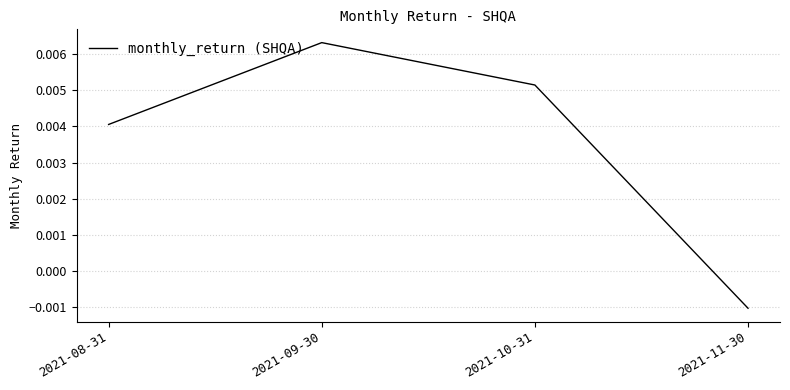

Does the chart display data point markers on the line(s)?

No